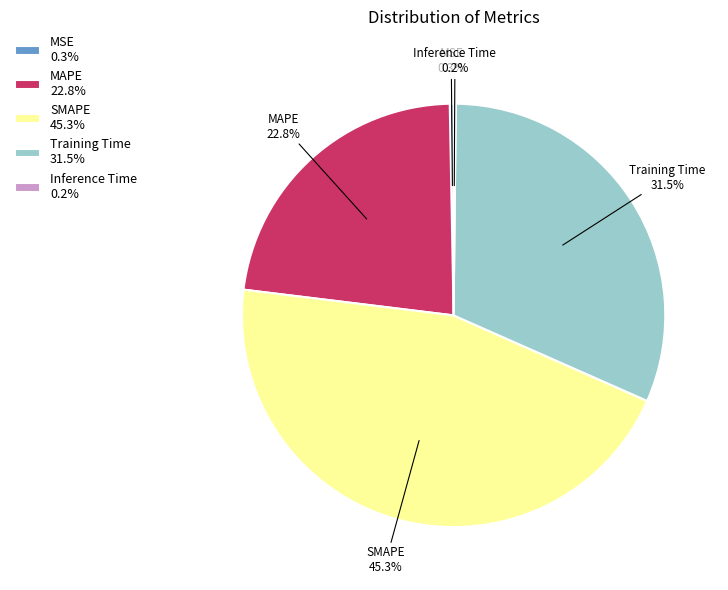

Is the sum of SMAPE and MAPE greater than half?

Yes